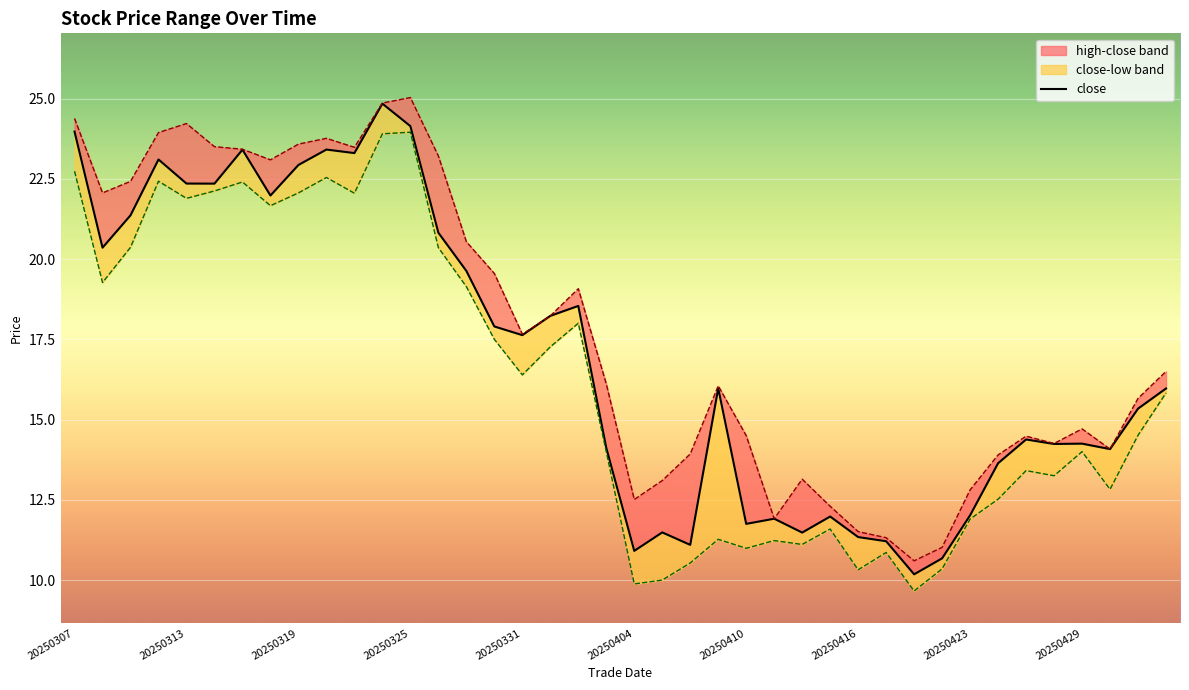

What position from the right is 15?

25